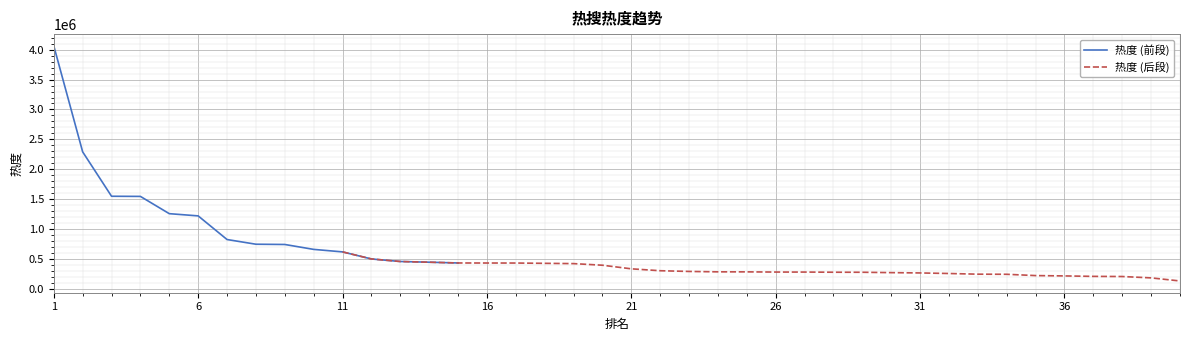

What is the difference between the values at 27 and 39?

97132